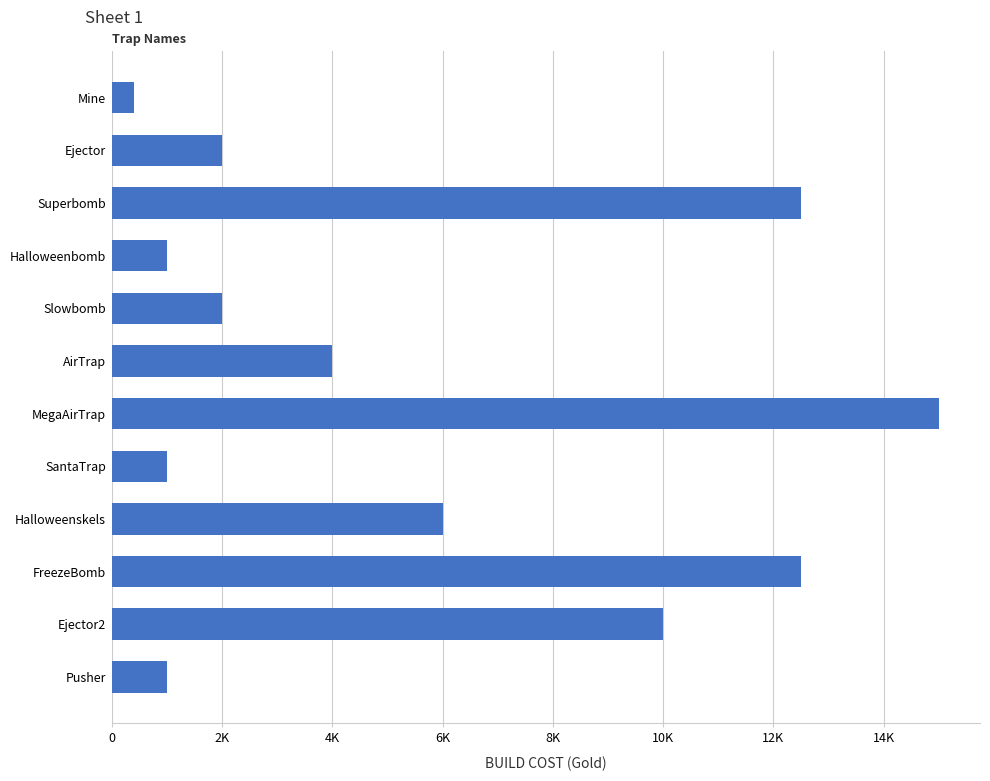

Are the bars grouped side by side (vs. stacked)?

No